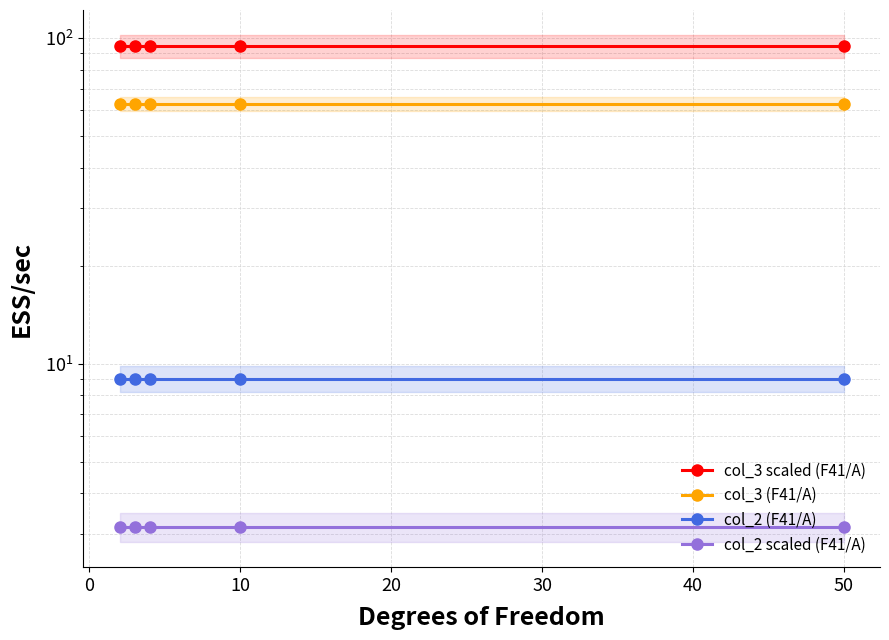

Which series has the largest total across all categories?

col_3 scaled (F41/A)